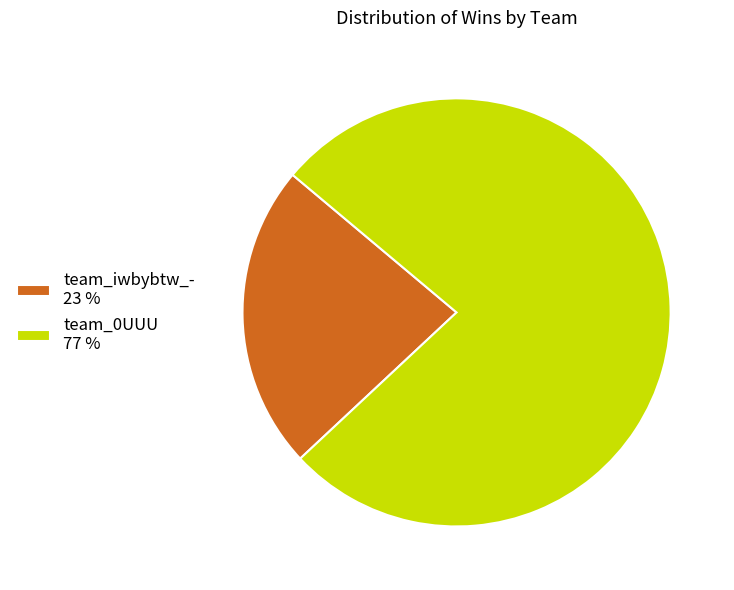

Is team_0UUU the majority of the pie?

Yes